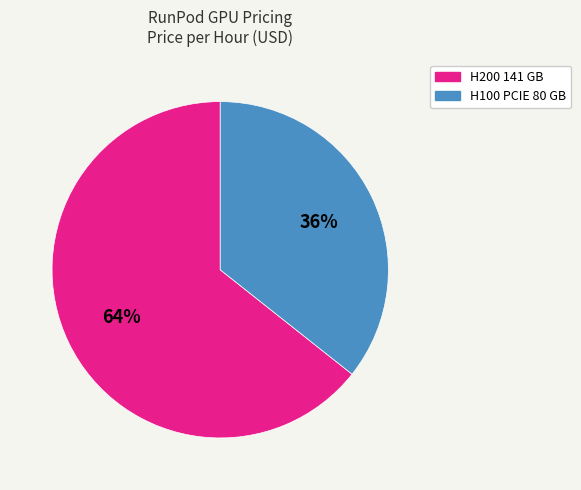

The H100 PCIE 80 GB slice represents 36% of the pie. True or false?

True